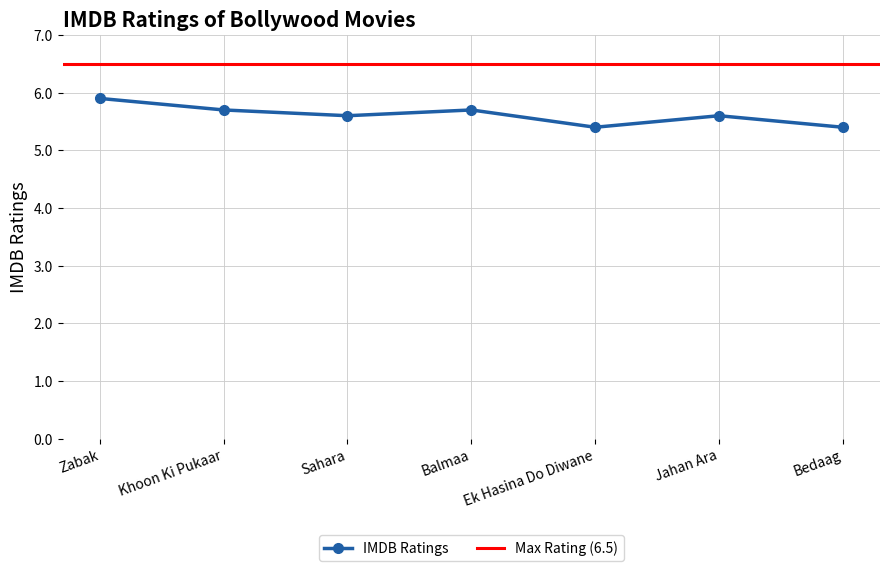

Rank the categories by value from highest to lowest.

Zabak, Khoon Ki Pukaar, Balmaa, Sahara, Jahan Ara, Ek Hasina Do Diwane, Bedaag